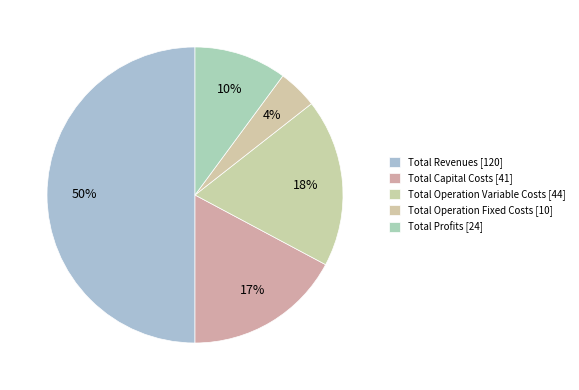

Which category has the smallest portion of the pie?

Total Operation Fixed Costs